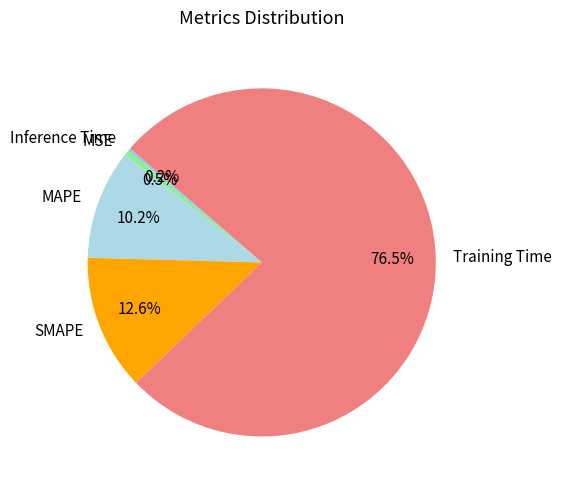

True or false: MAPE accounts for 10% of the total.

True